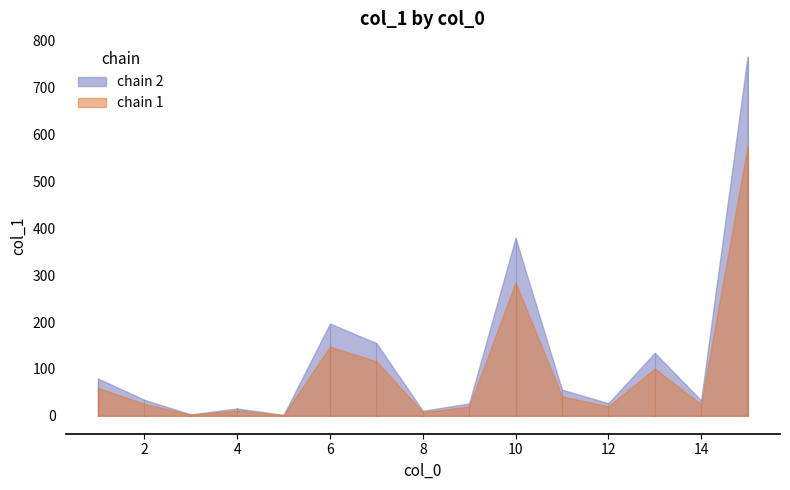

Rank the categories by value from highest to lowest.

15, 10, 6, 7, 13, 1, 11, 2, 14, 12, 9, 4, 8, 3, 5